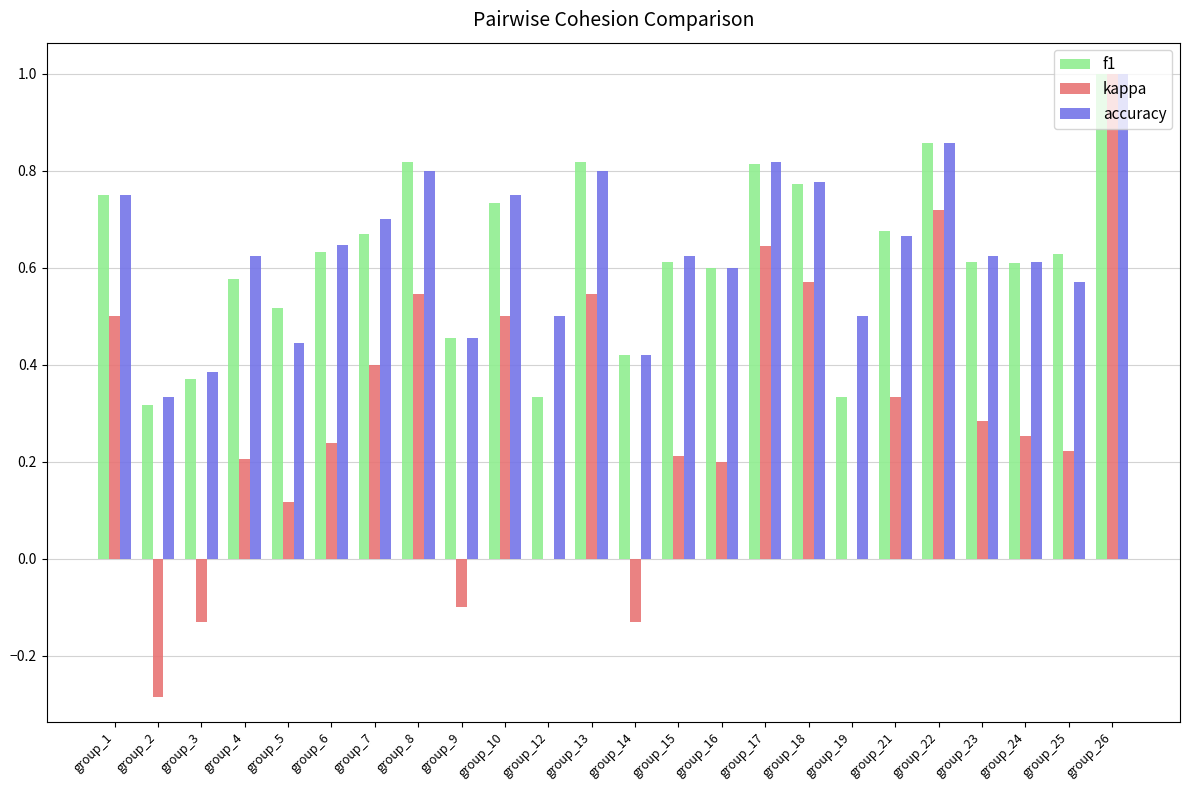

The accuracy series shows 0.5 at group_8. True or false?

False